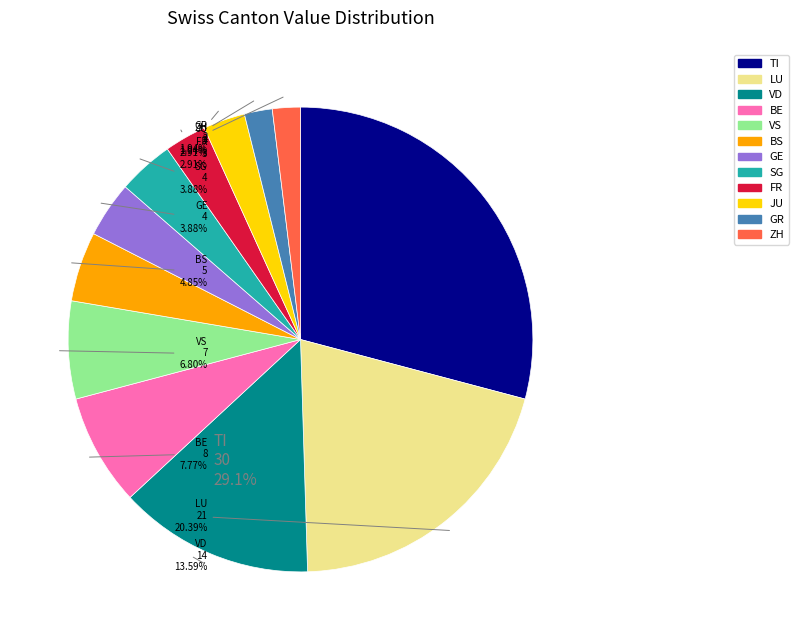

Is there any slice that represents more than half of the pie?

No